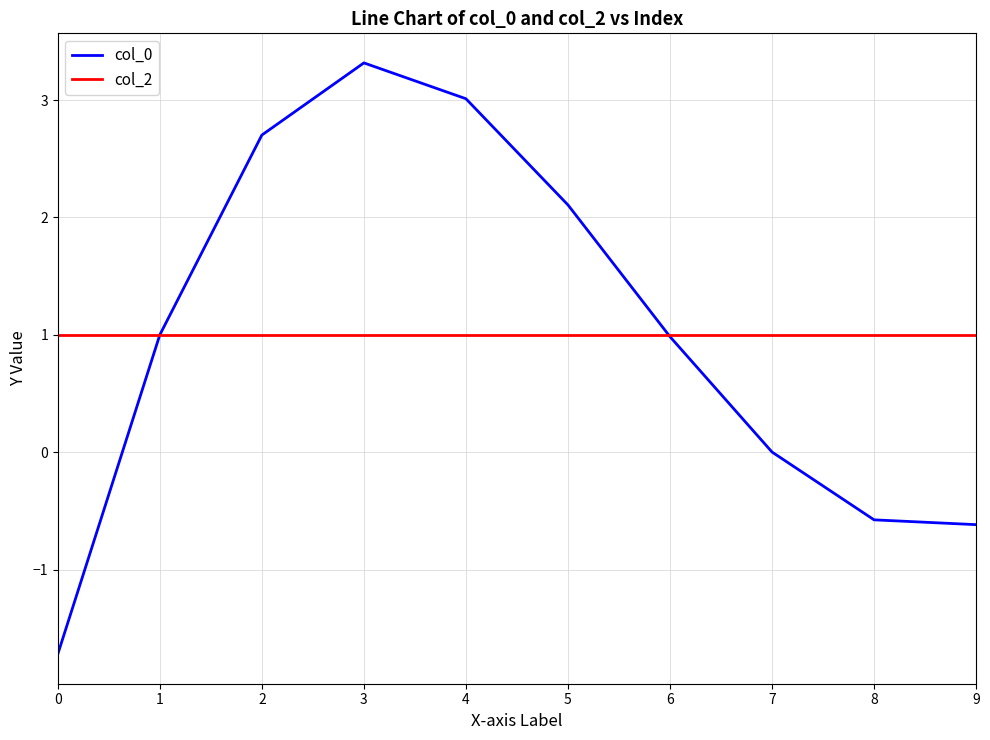

The col_0 series shows 3.0 at 4. True or false?

True